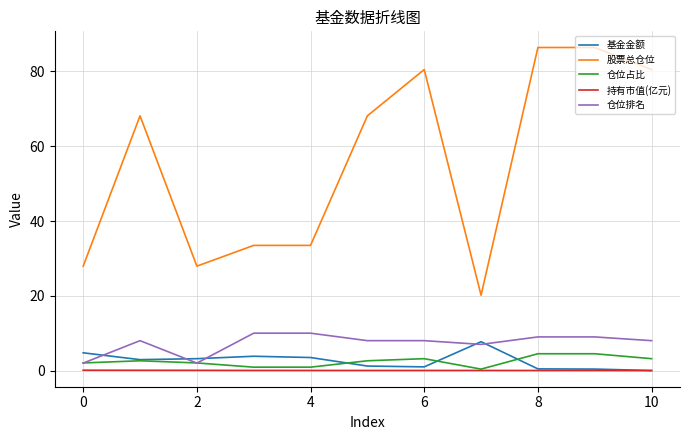

True or false: 仓位占比 and 股票总仓位 cross at least once.

False